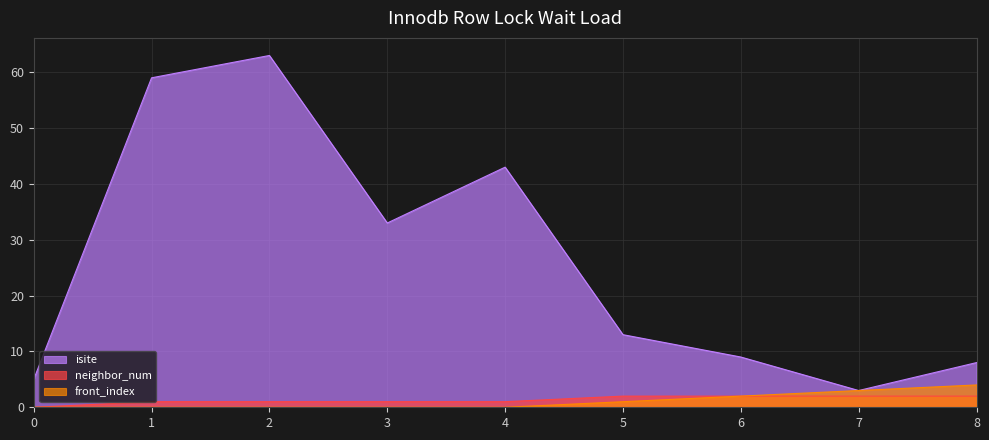

Which series has the largest total across all categories?

isite